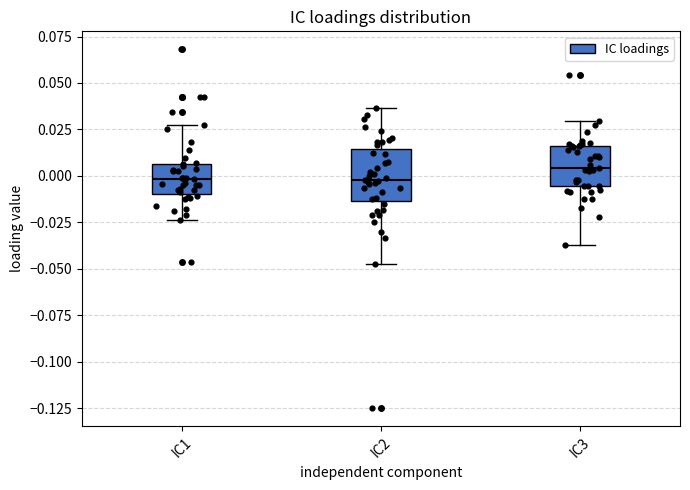

Reading left to right, transcribe this box plot: for each box, give where its median line is, the range the box spans, and where its two whiskers end, as read against the y-axis. The values are not printed on the chart, so give them approximately, as read against the axis.

IC1: median 0.000, box -0.010 to 0.005, whiskers -0.025 to 0.025
IC2: median 0.000, box -0.015 to 0.015, whiskers -0.045 to 0.035
IC3: median 0.005, box -0.005 to 0.015, whiskers -0.035 to 0.030